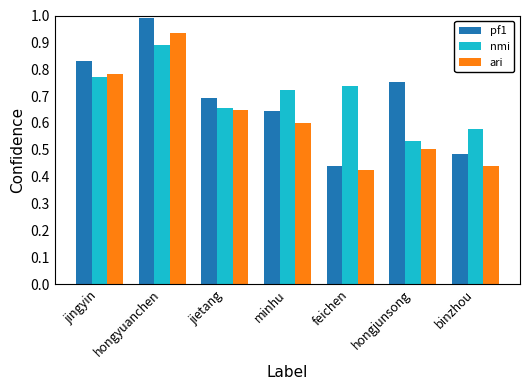

Which series changed the most between jingyin and minhu?

pf1